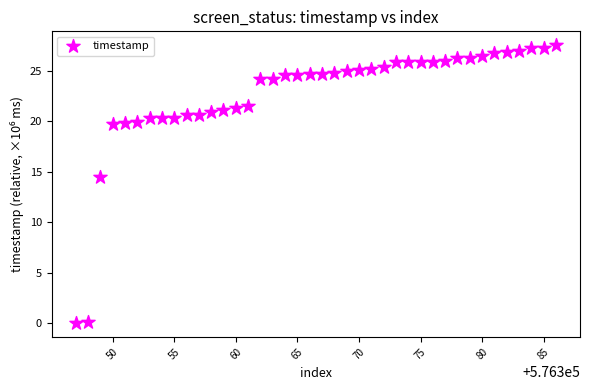

What is the range of X values (max minus min)?

39.0